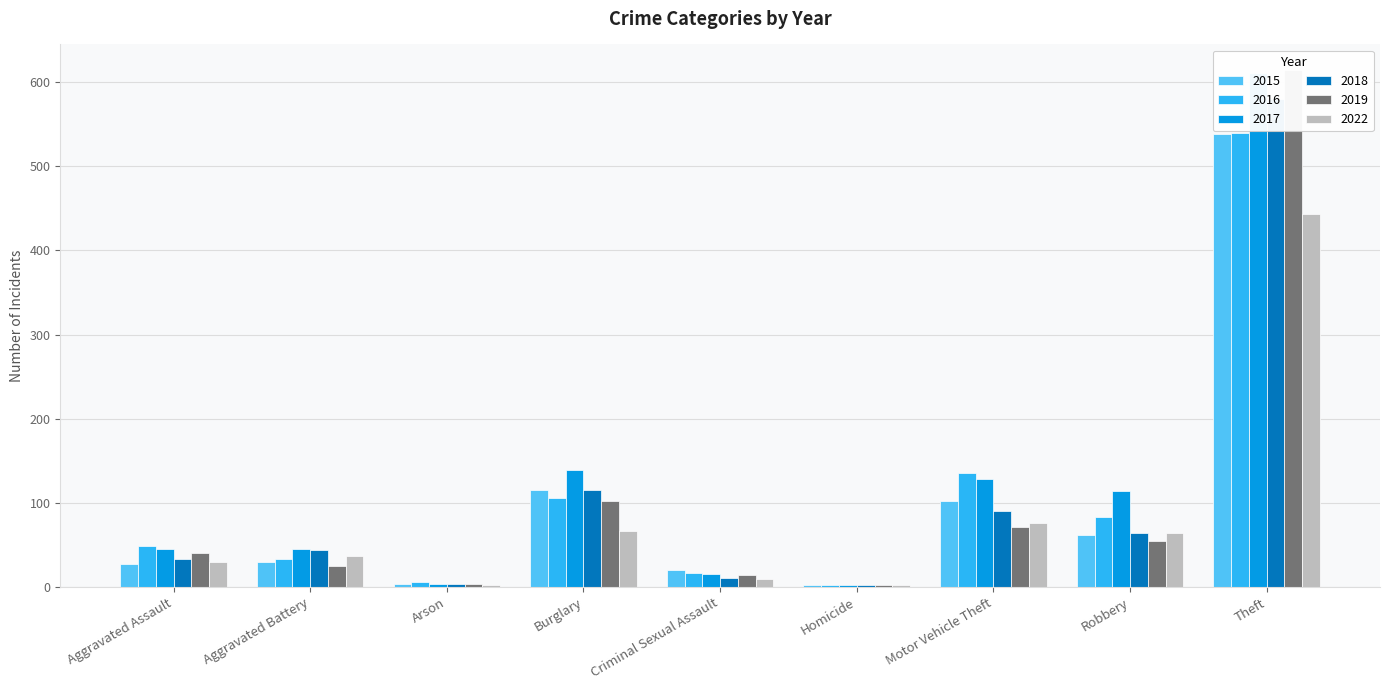

What is the minimum value for 2017?

2